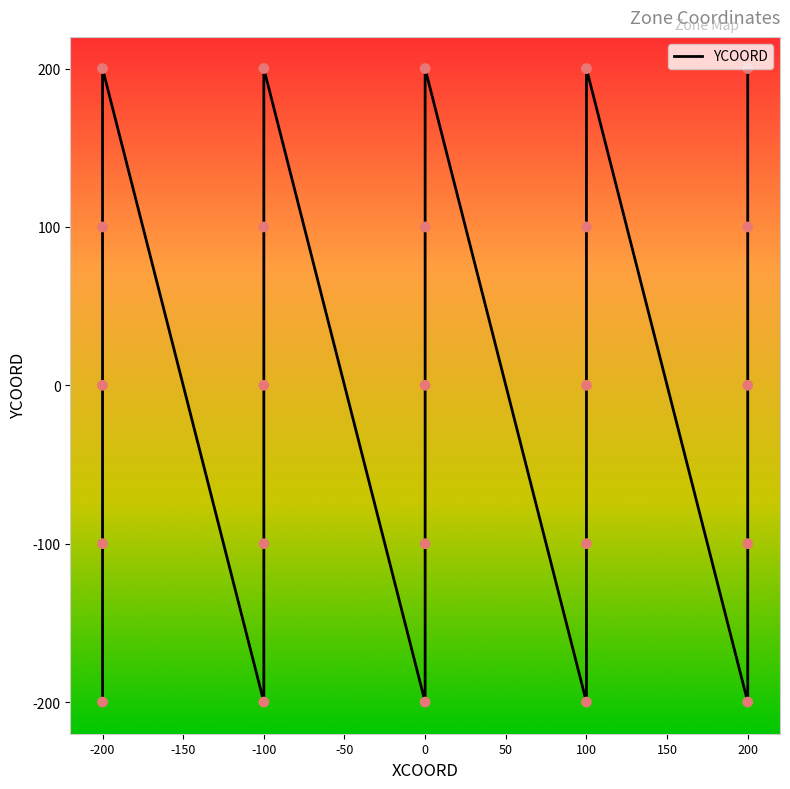

Which has a higher value, -100 or 200?

-100